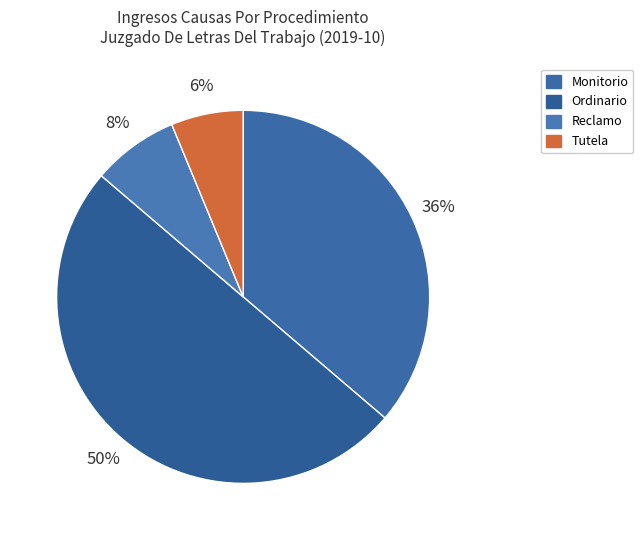

To the nearest percent, what is the combined percentage of Monitorio and Reclamo?

44%